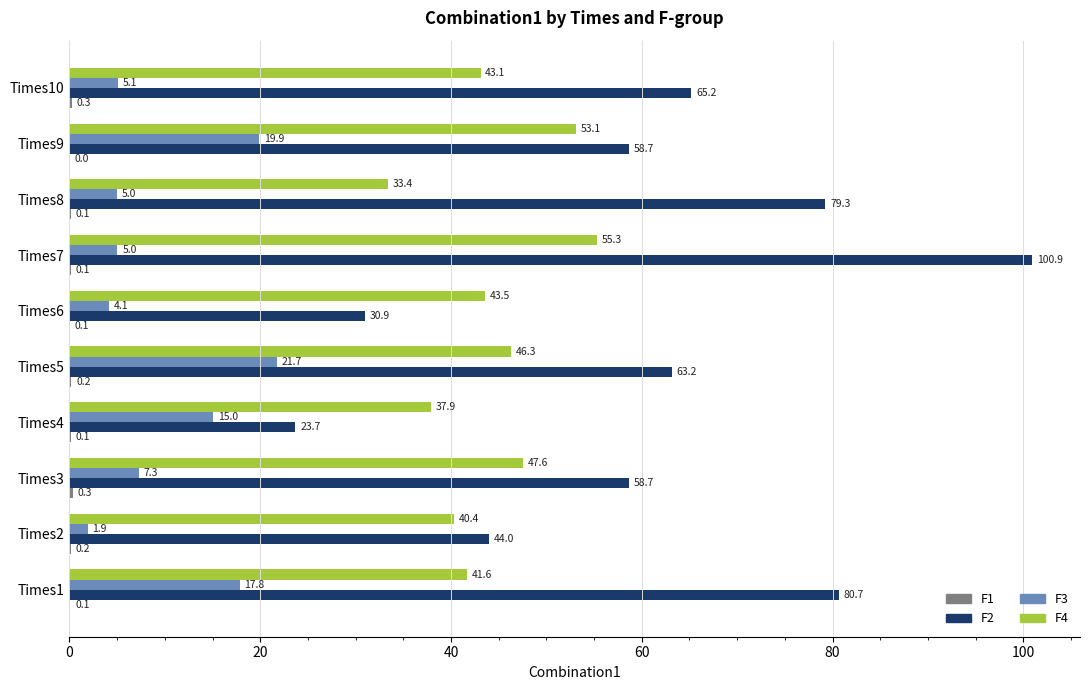

Which series has the largest total across all categories?

F2